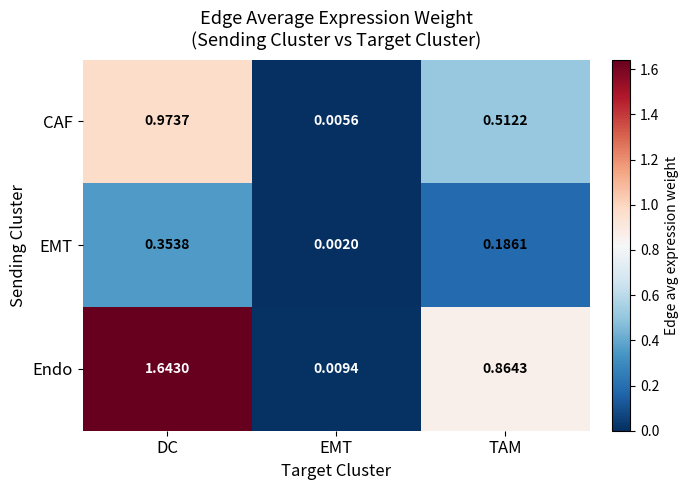

Which category has the lowest value in the Endo series?

EMT